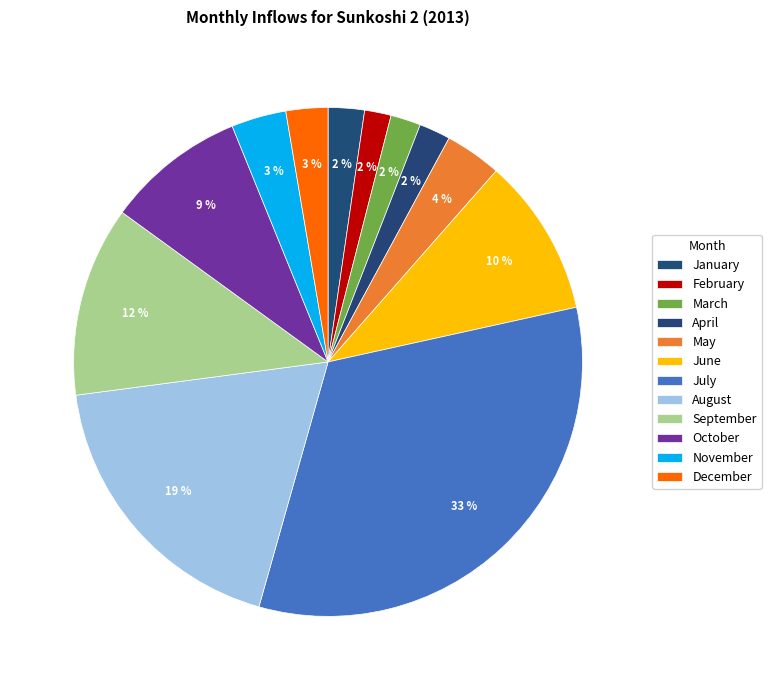

Is January the majority of the pie?

No